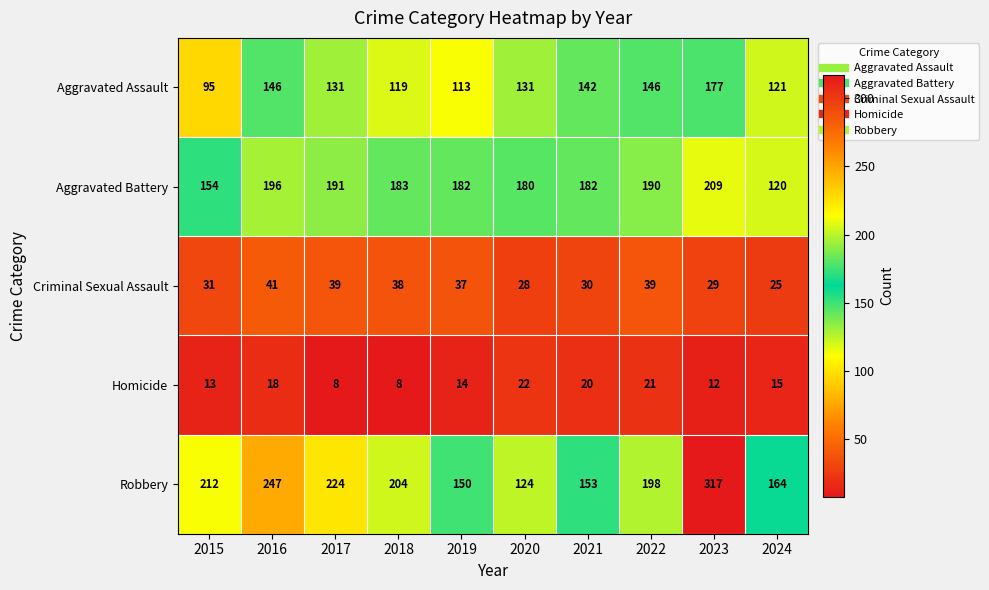

True or false: Criminal Sexual Assault has a value of 17 at 2016.

False